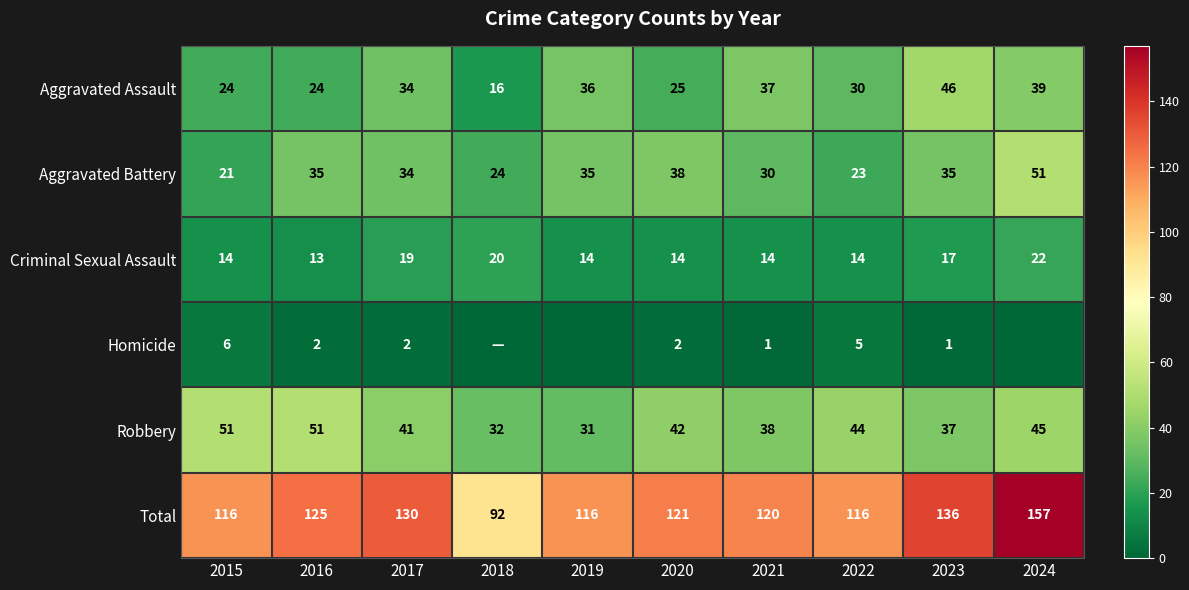

At which label does Total first exceed 121?

2016